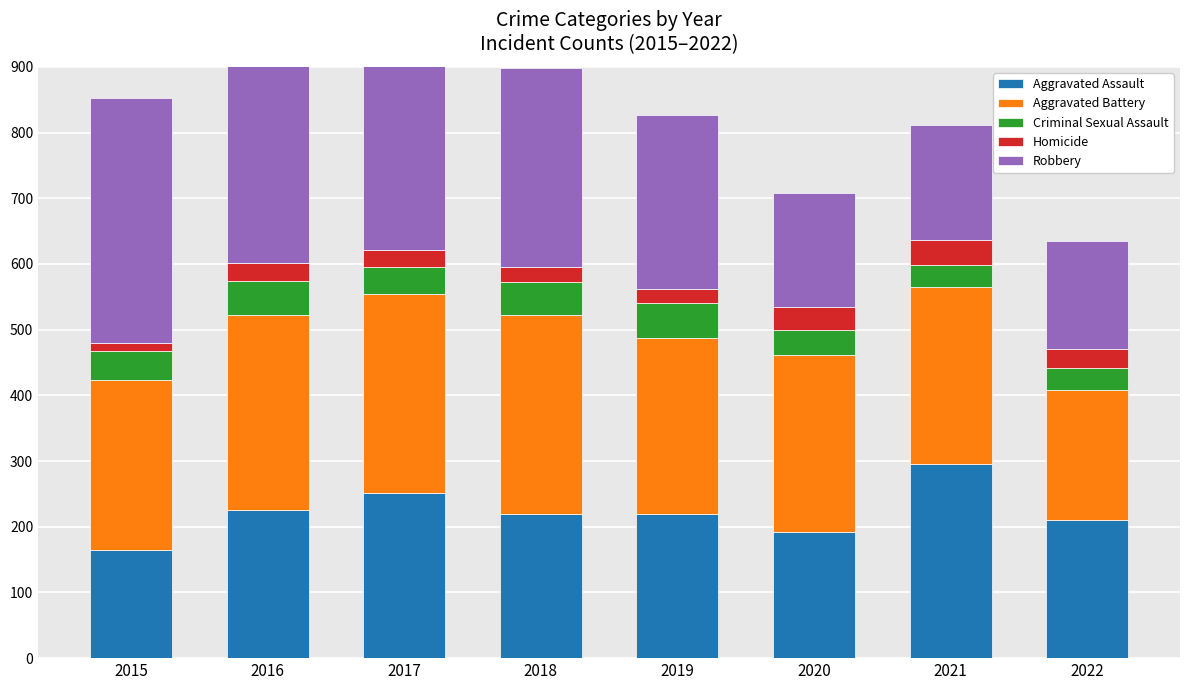

Rank the series by their maximum value, from highest to lowest.

Robbery, Aggravated Battery, Aggravated Assault, Criminal Sexual Assault, Homicide